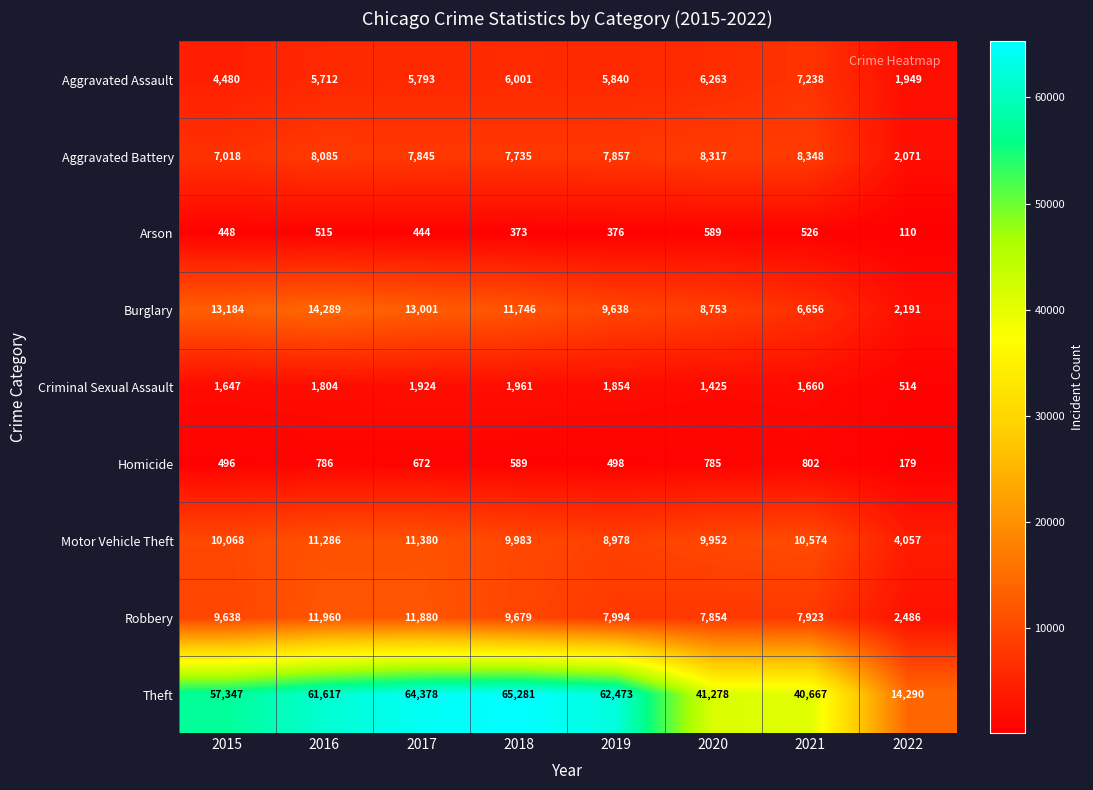

At which label does Aggravated Battery first exceed 7857?

2016